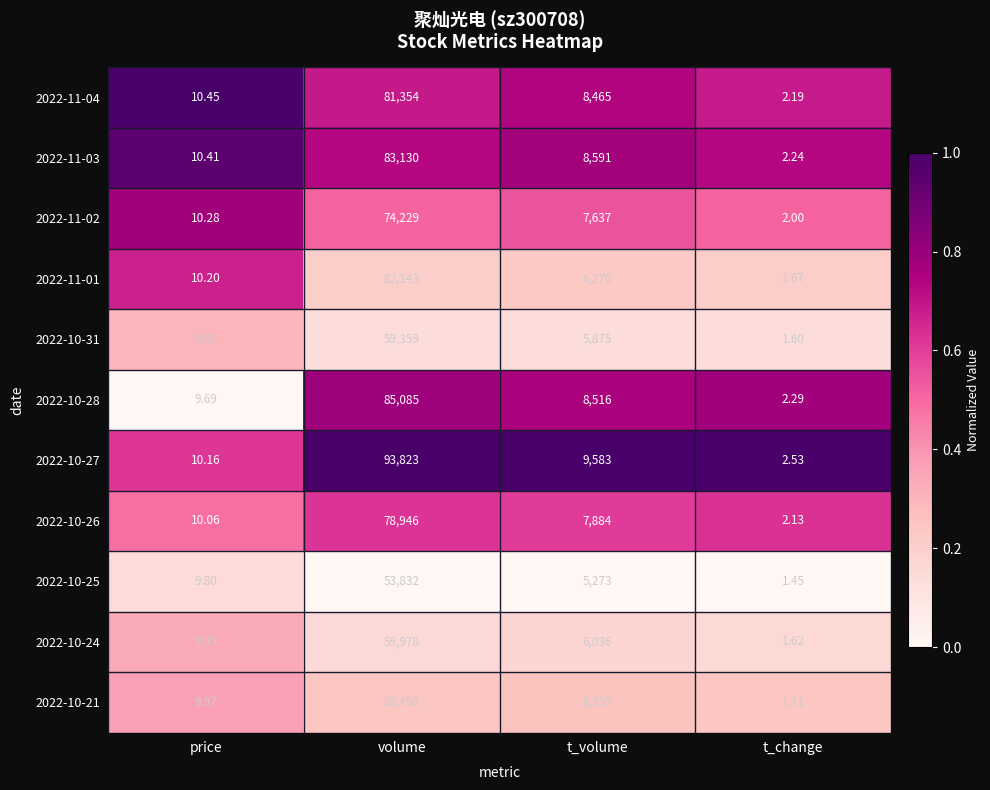

List the labels in order of 2022-10-27 value, largest first.

volume, t_volume, price, t_change